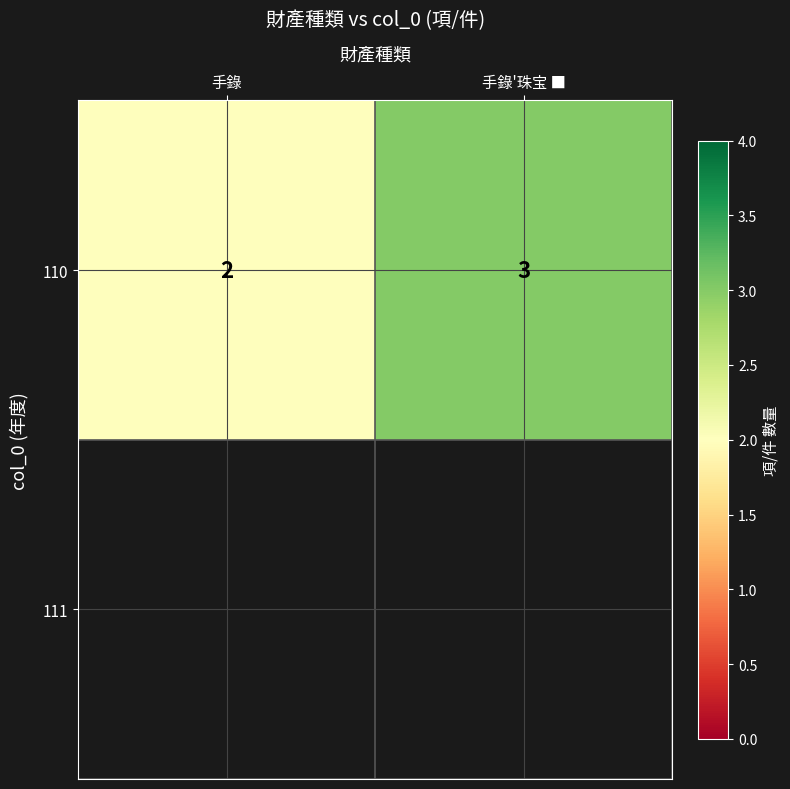

List the labels in order of value, largest first.

手錄'珠宝 ■, 手錄